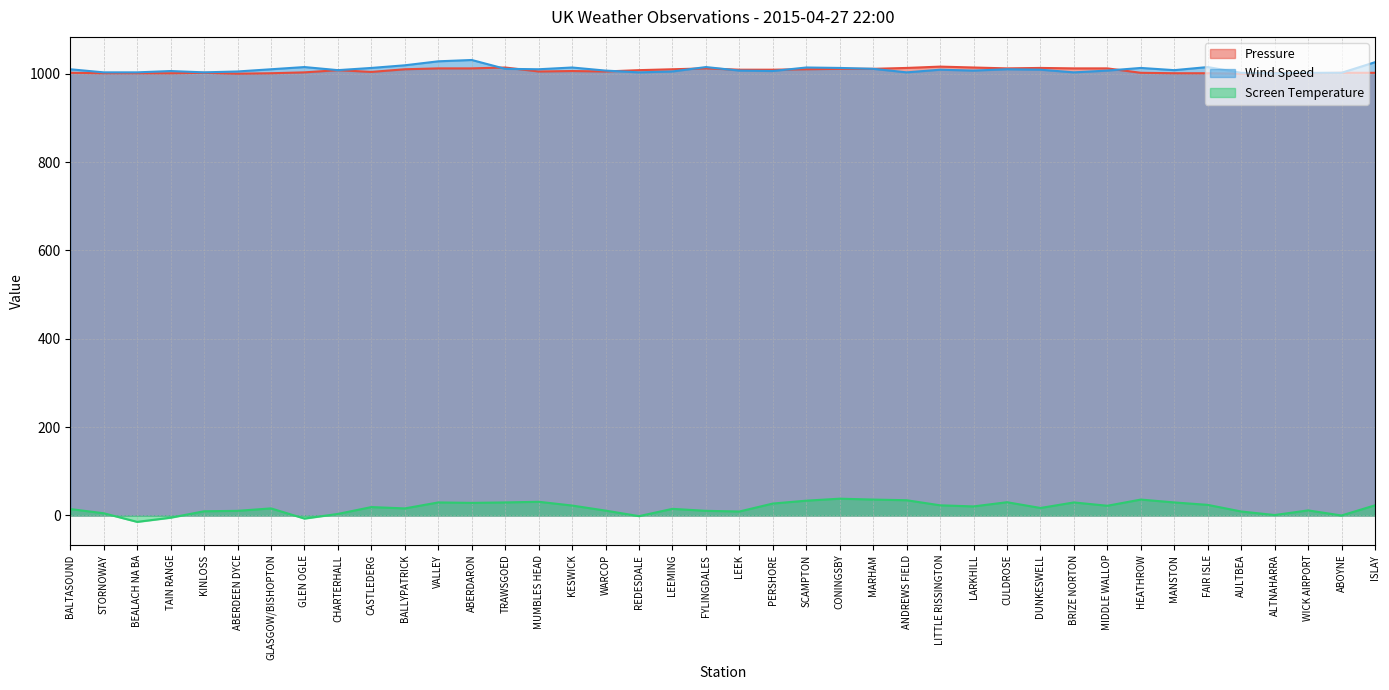

Rank the series at PERSHORE from lowest to highest value.

Screen Temperature, Wind Speed, Pressure